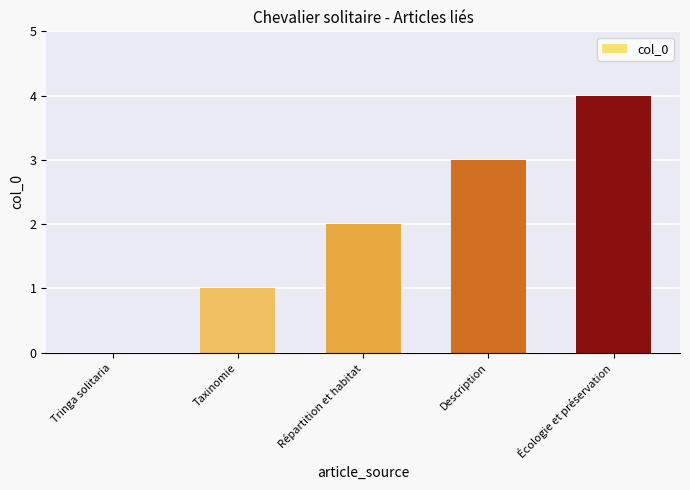

At which category does the chart reach its peak across all series?

Écologie et préservation